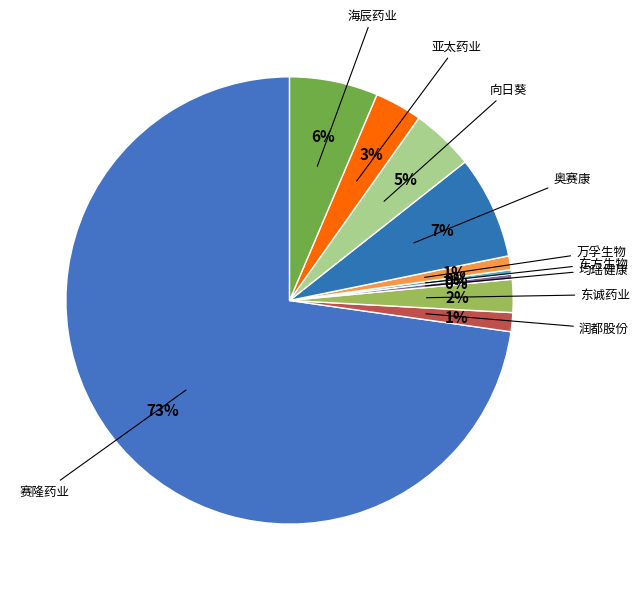

Is there a majority slice in this chart?

Yes